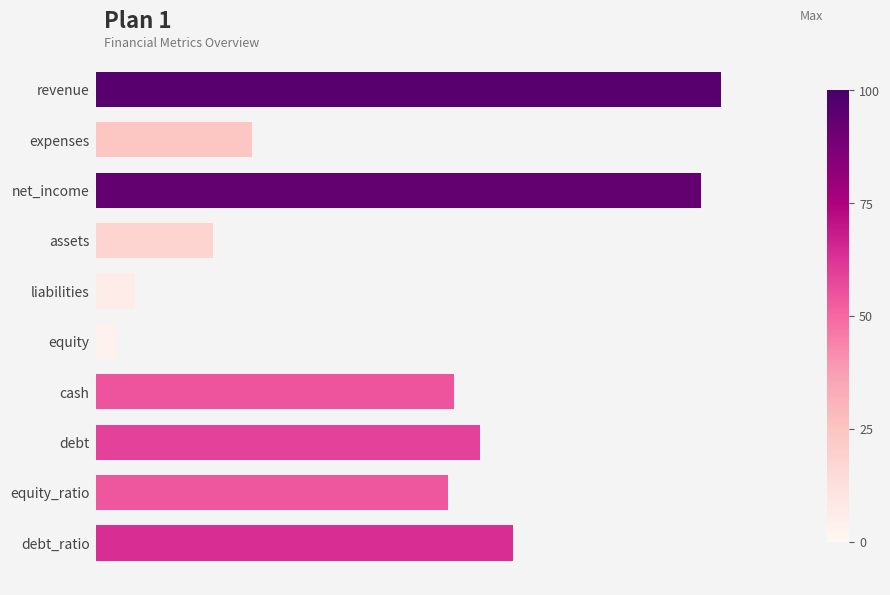

What is the difference between the second highest and second lowest values?

87